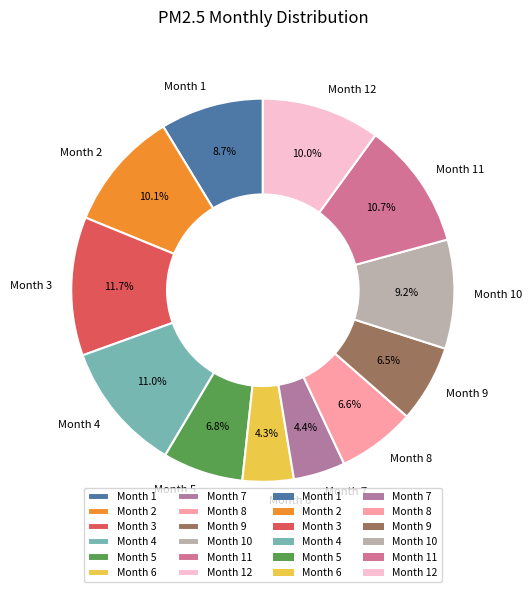

What portion of the pie excludes Month 10?

90.8%